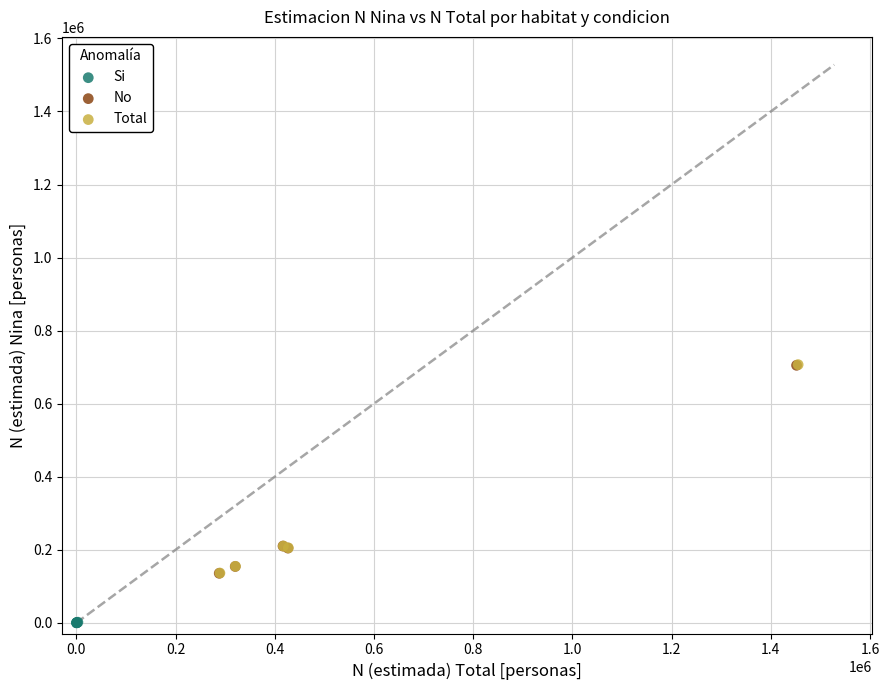

Which series contains the lowest Y value?

Si